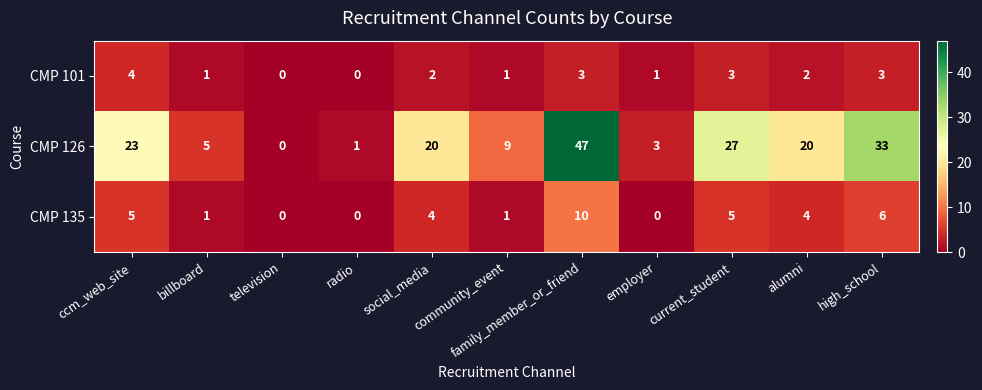

What is the total value across all series at alumni?

26